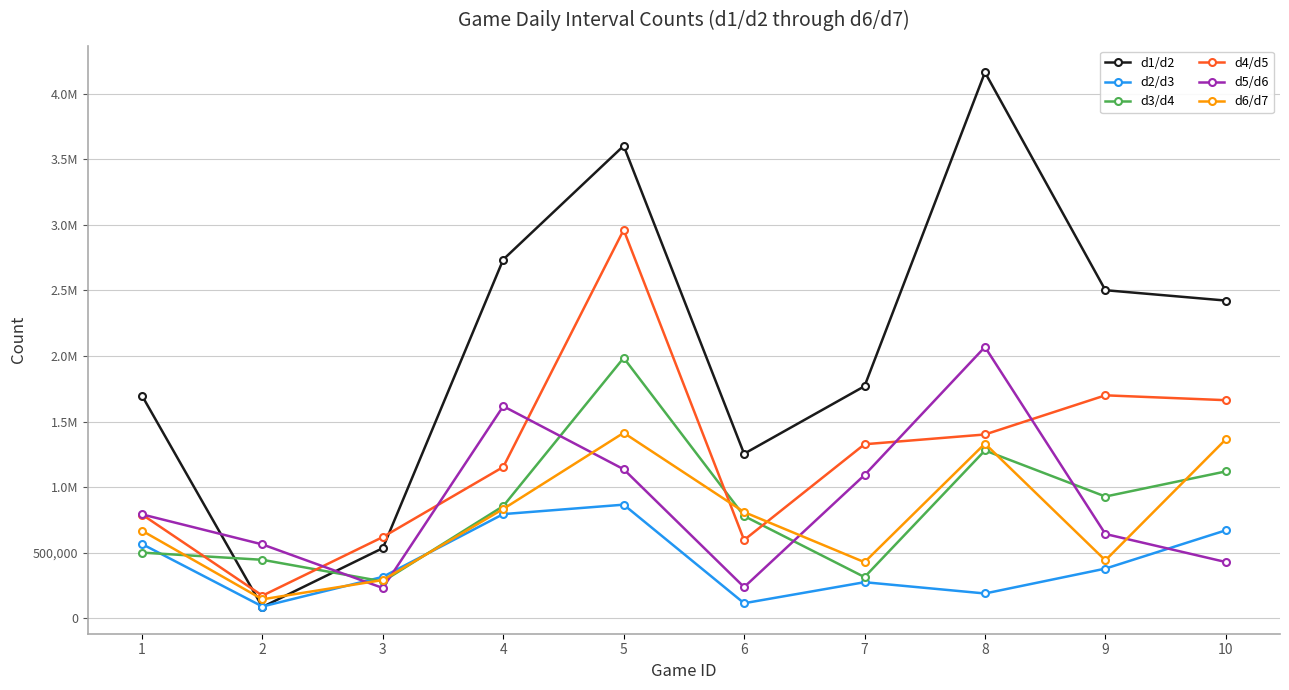

Is this an area chart (filled region under the line)?

No